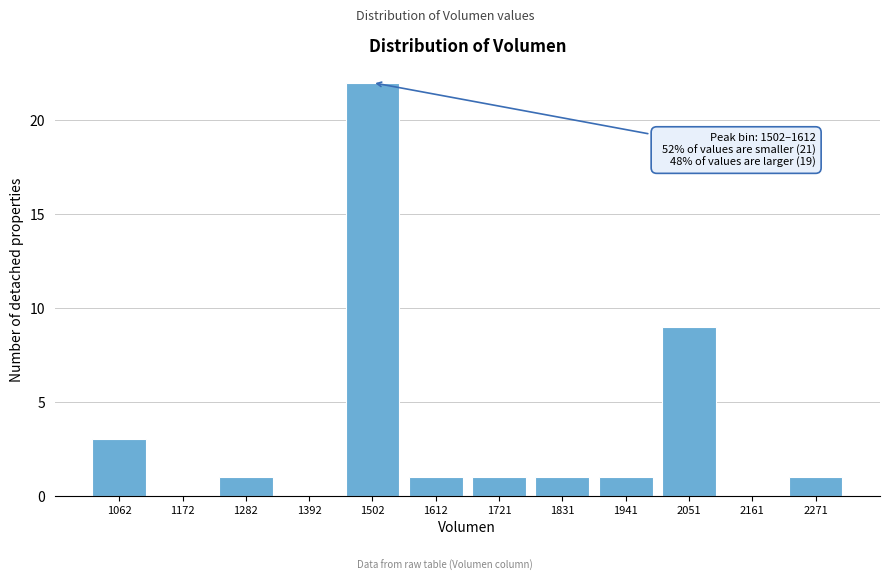

Reading left to right, what are all the values shown in this chart?

1062=3	1172=0	1282=1	1392=0	1502=22	1612=1	1721=1	1831=1	1941=1	2051=9	2161=0	2271=1